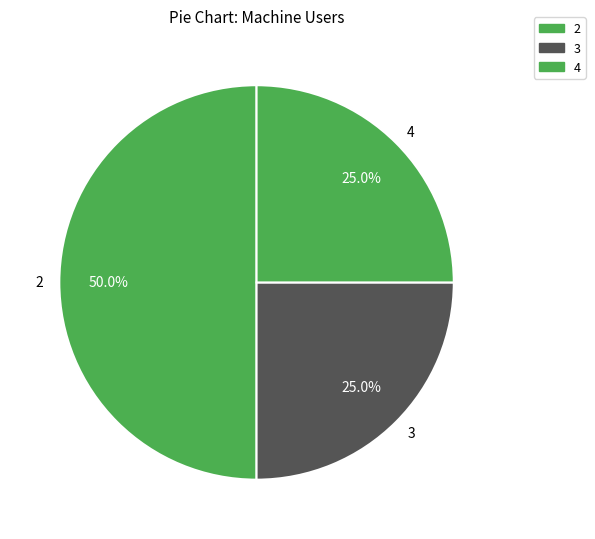

What is the total percentage of 4 and 2?

75.0%